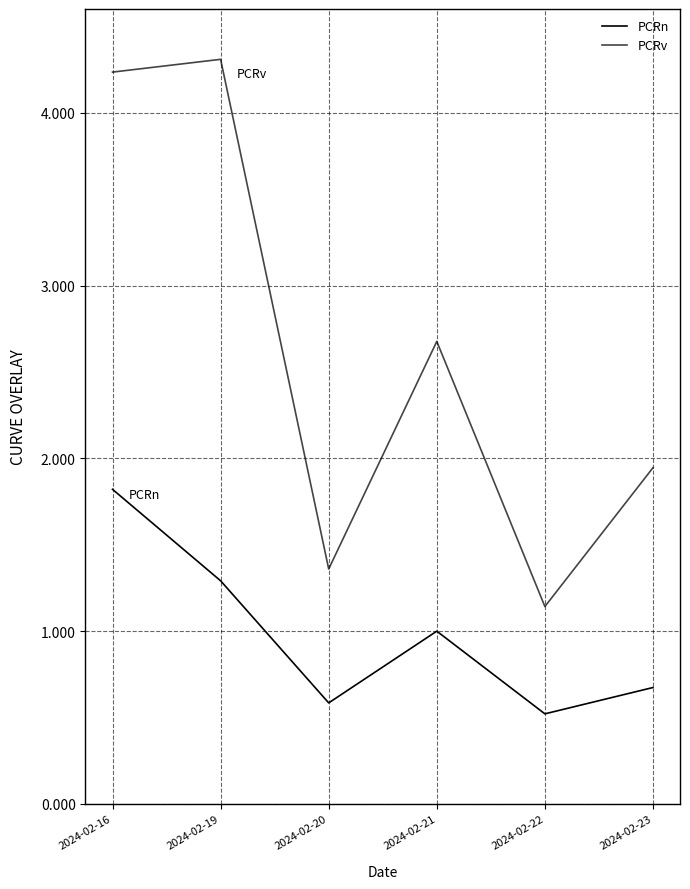

Reading left to right, what are all the values shown in this chart?

PCRn: 2024-02-16=1.8	2024-02-19=1.3	2024-02-20=0.6	2024-02-21=1.0	2024-02-22=0.5	2024-02-23=0.7
PCRv: 2024-02-16=4.2	2024-02-19=4.3	2024-02-20=1.4	2024-02-21=2.7	2024-02-22=1.1	2024-02-23=1.9